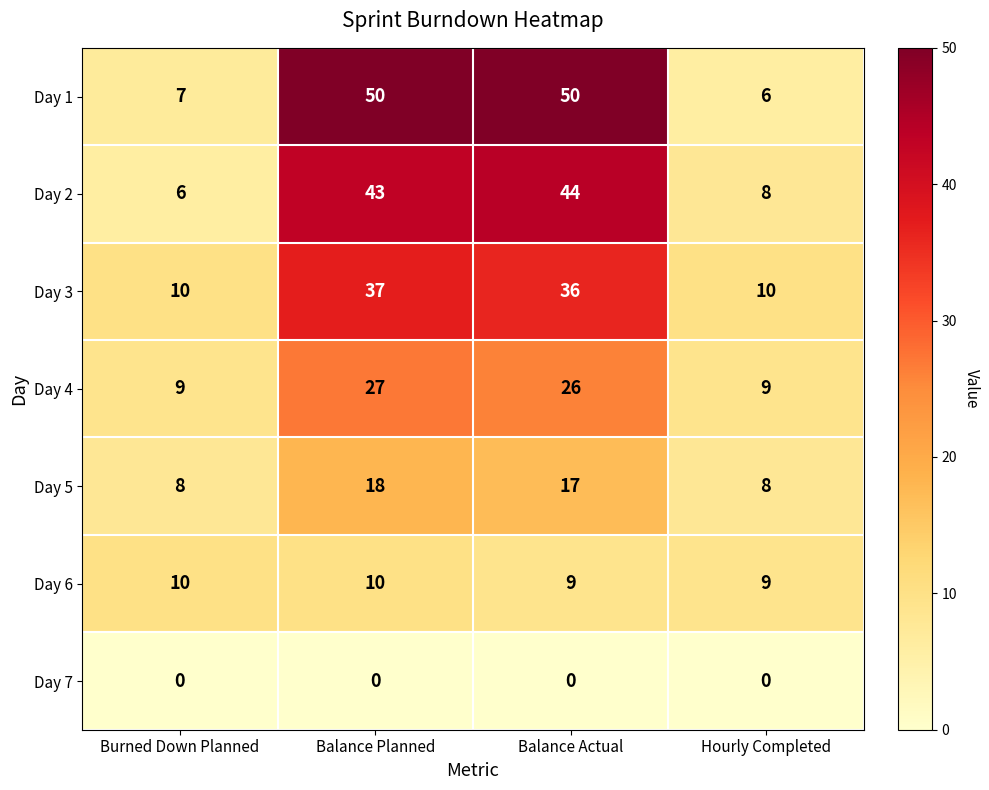

Which series has the largest total across all categories?

Day 1